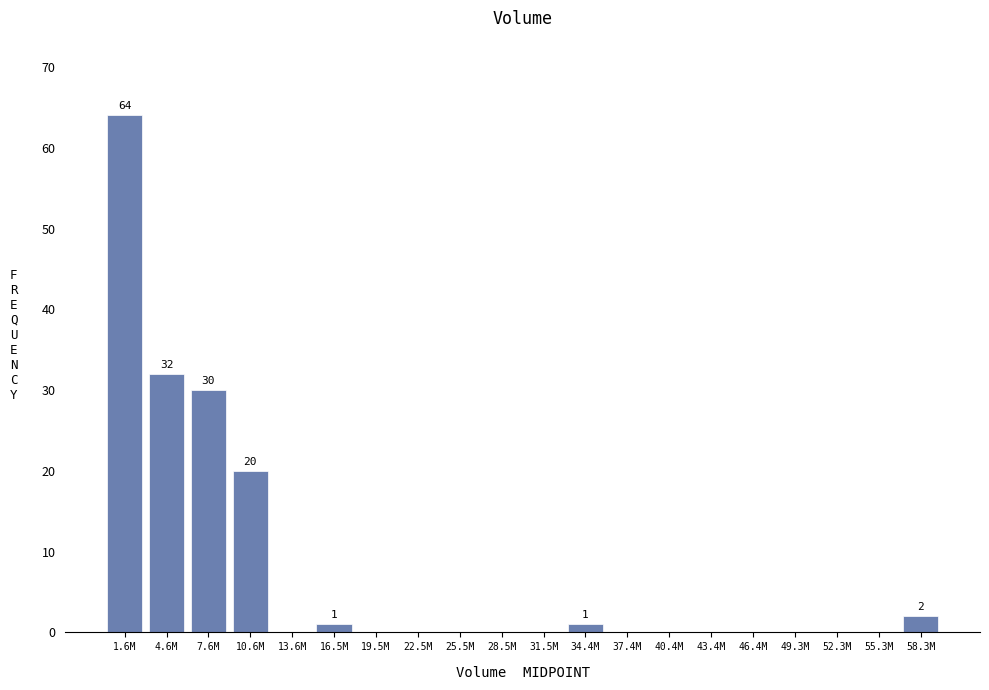

Reading right to left, extract all data points from this chart.

58.3M=2	55.3M=0	52.3M=0	49.3M=0	46.4M=0	43.4M=0	40.4M=0	37.4M=0	34.4M=1	31.5M=0	28.5M=0	25.5M=0	22.5M=0	19.5M=0	16.5M=1	13.6M=0	10.6M=20	7.6M=30	4.6M=32	1.6M=64